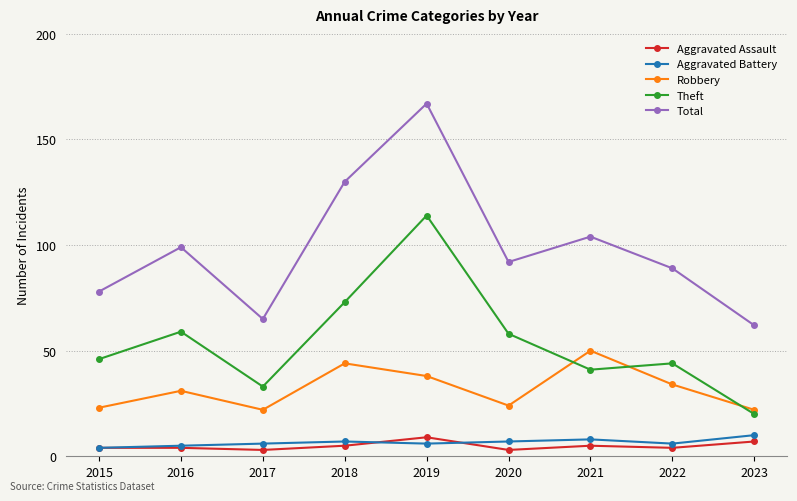

What is the difference between the second highest and second lowest values in the Robbery series?

22